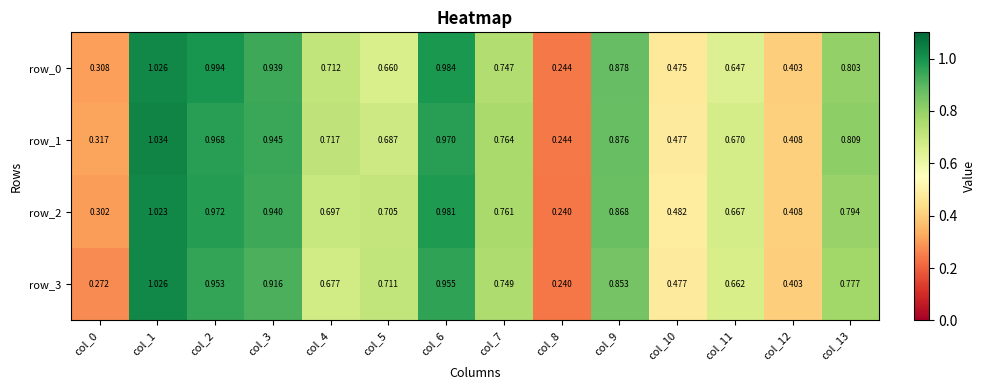

Is the value of row_0 at col_3 greater than the value of row_1 at col_10?

Yes